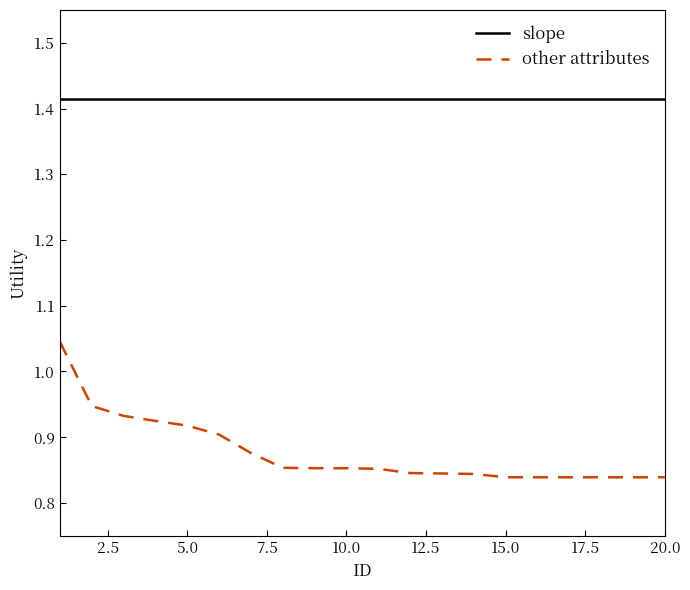

Rank the series by their average value, from lowest to highest.

other attributes, slope